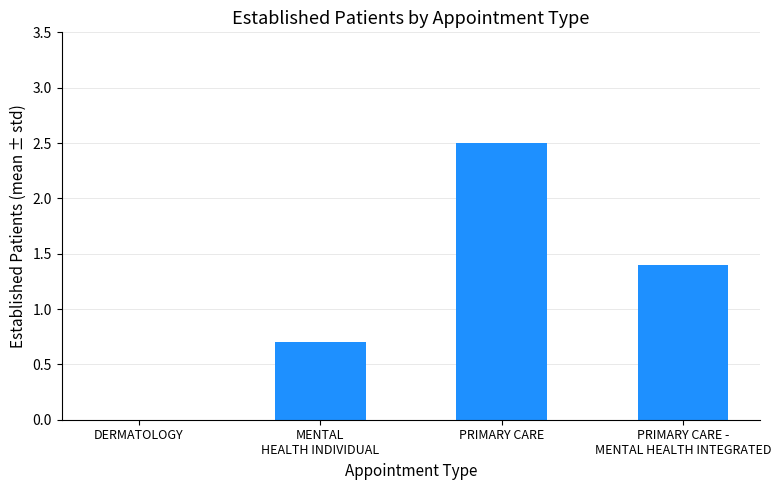

How many distinct data groups are displayed?

1